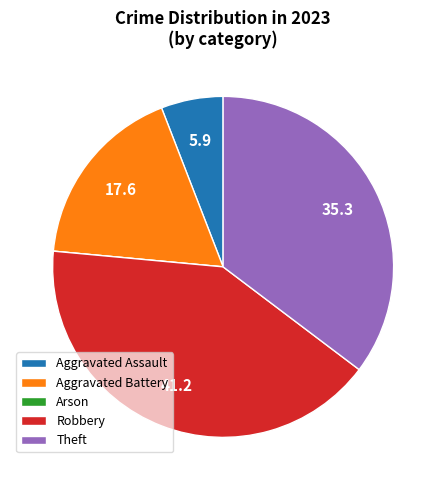

What is the ratio of the value at Theft to the value at Aggravated Assault?

6.0